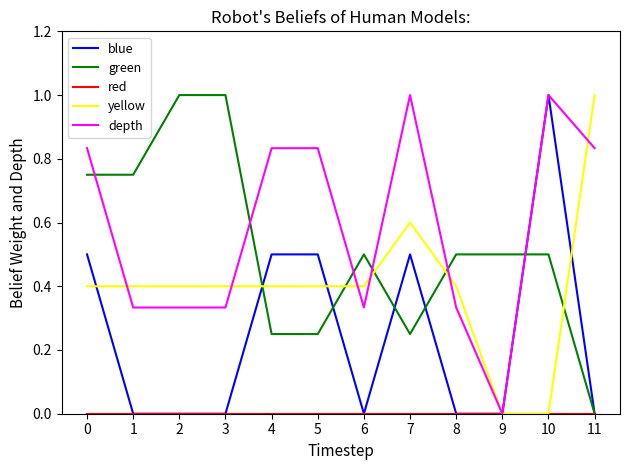

The yellow series shows -0.5 at 10. True or false?

False